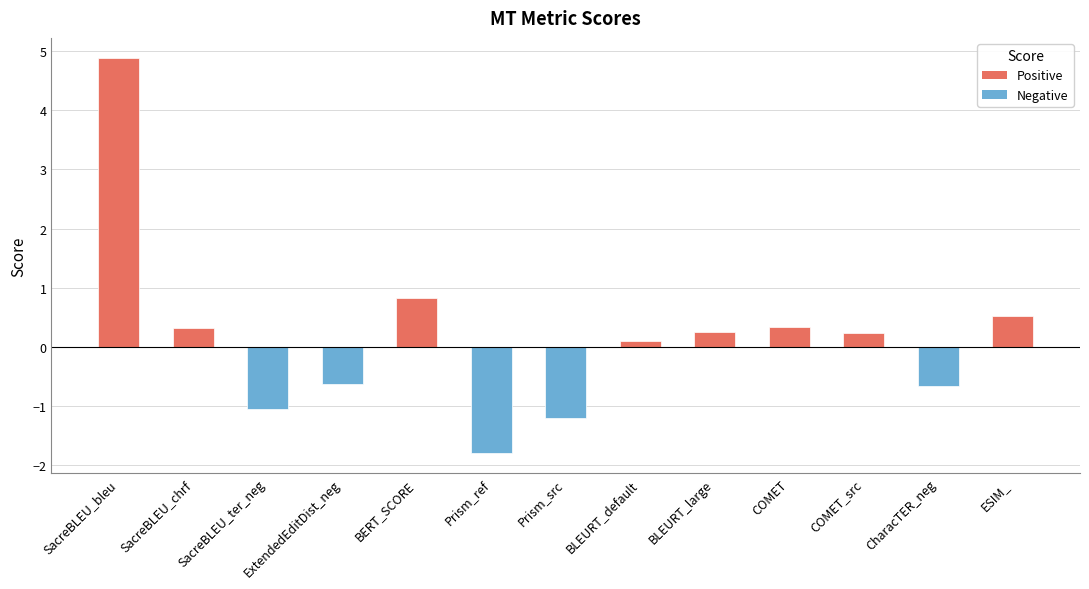

True or false: the data shows 0.8 at ESIM_.

False